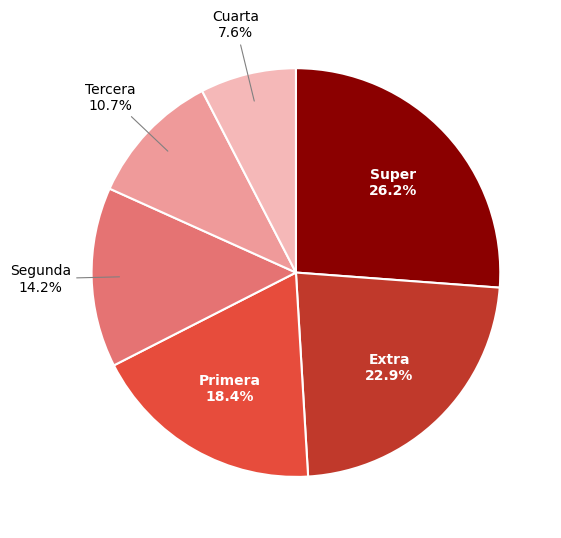

Is there any slice that represents more than half of the pie?

No